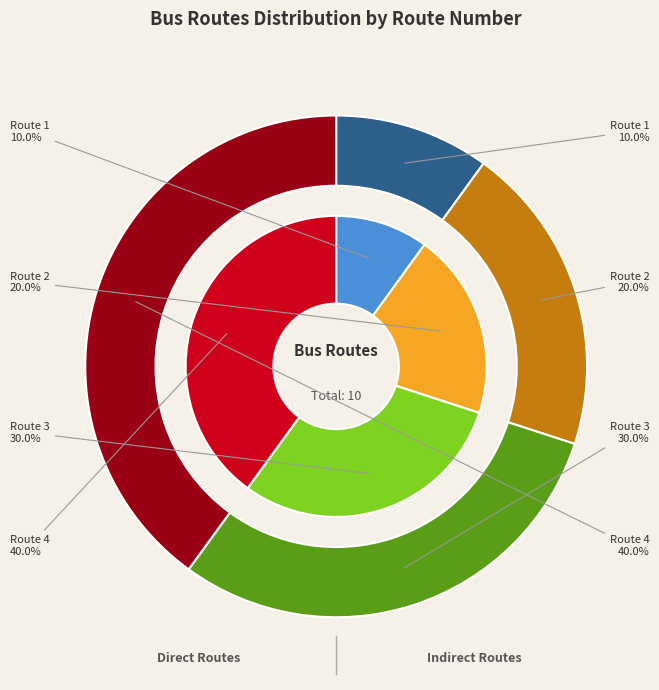

To the nearest percent, what is the combined percentage of Route 2 and Route 4?

60%